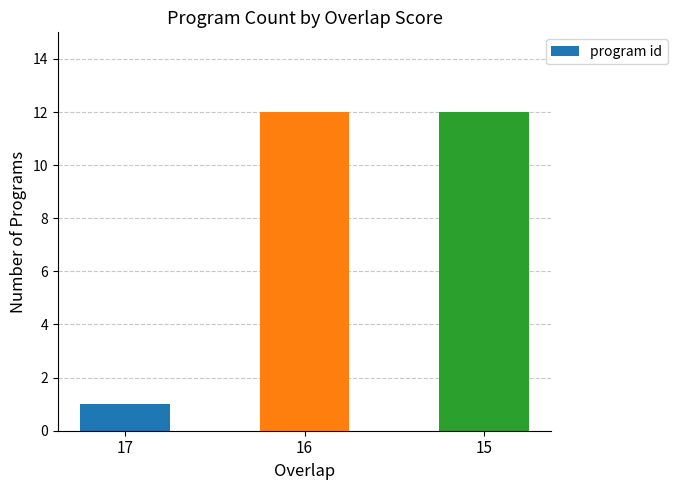

Reading left to right, what are all the values shown in this chart?

17=1	16=12	15=12